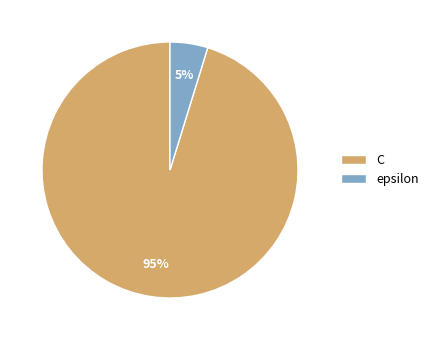

What is the majority slice?

C